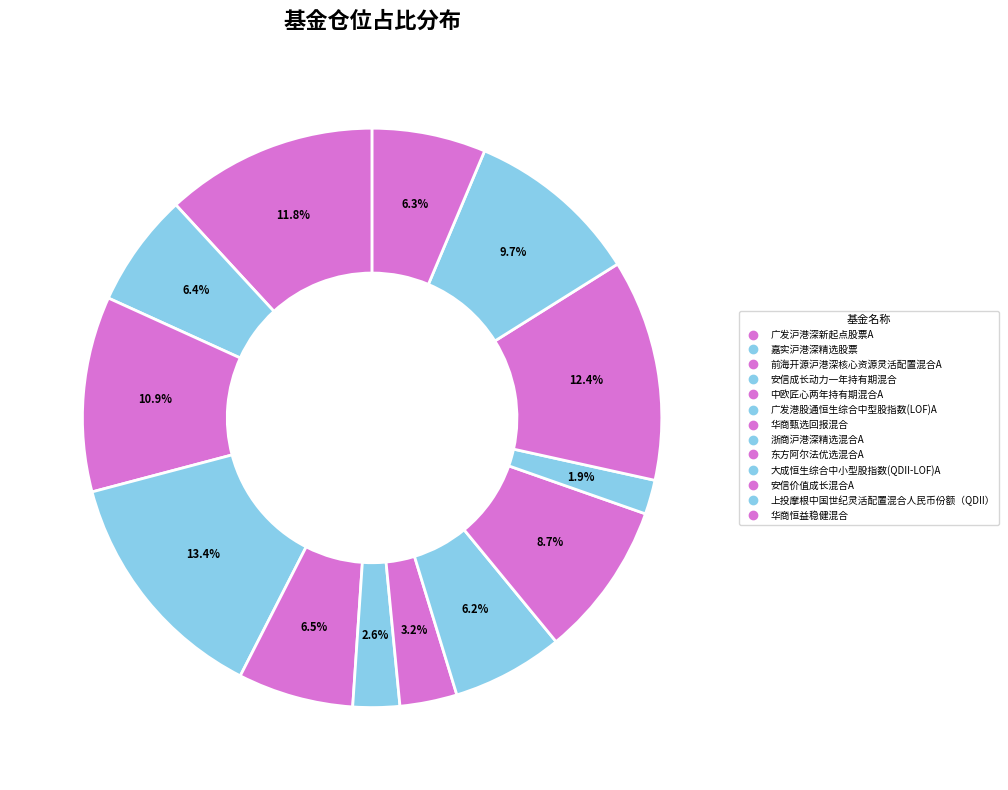

To the nearest percent, what is the combined percentage of 浙商沪港深精选混合A and 中欧匠心两年持有期混合A?

13%